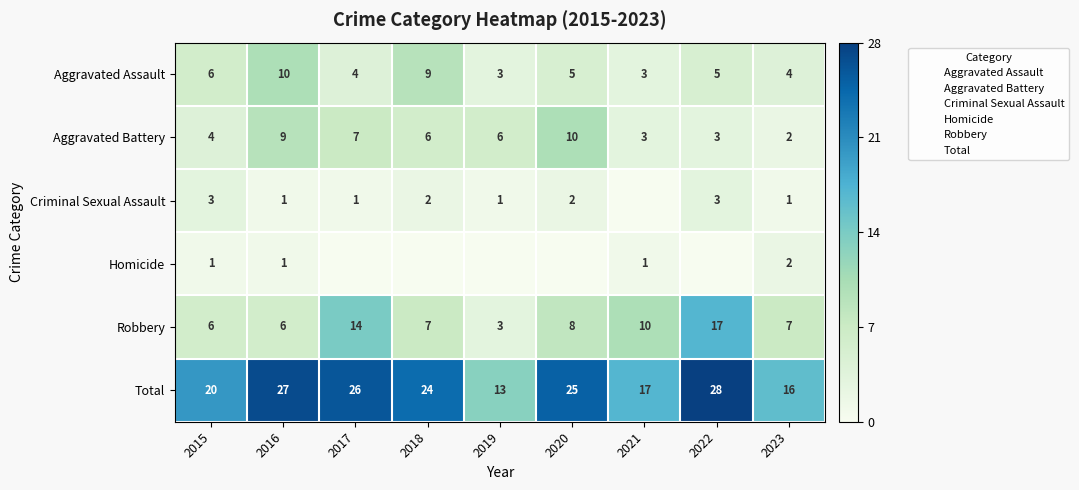

What is the total value across all series at 2018?

48